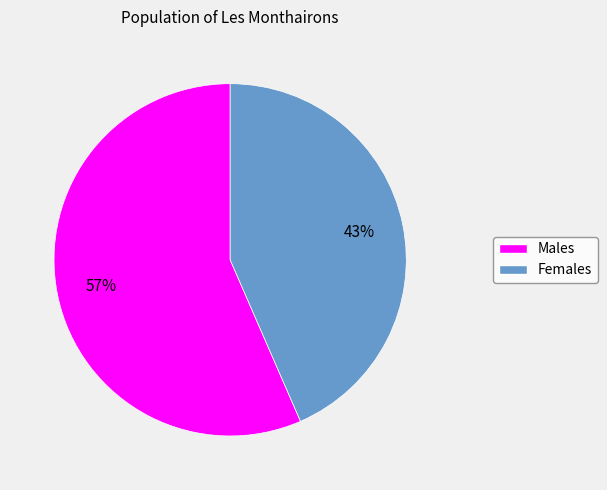

To the nearest percent, what is the average slice percentage?

50%